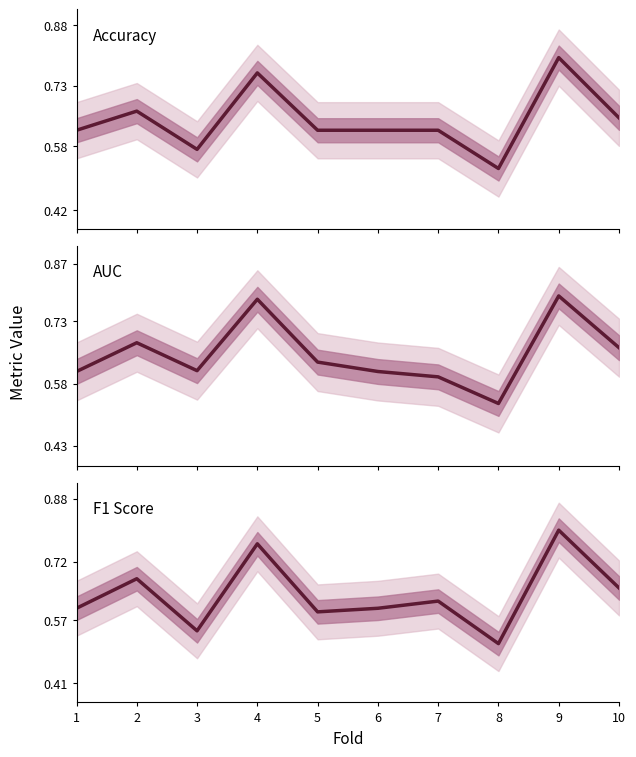

Is the value of accuracy at 10 greater than the value of auc at 9?

No